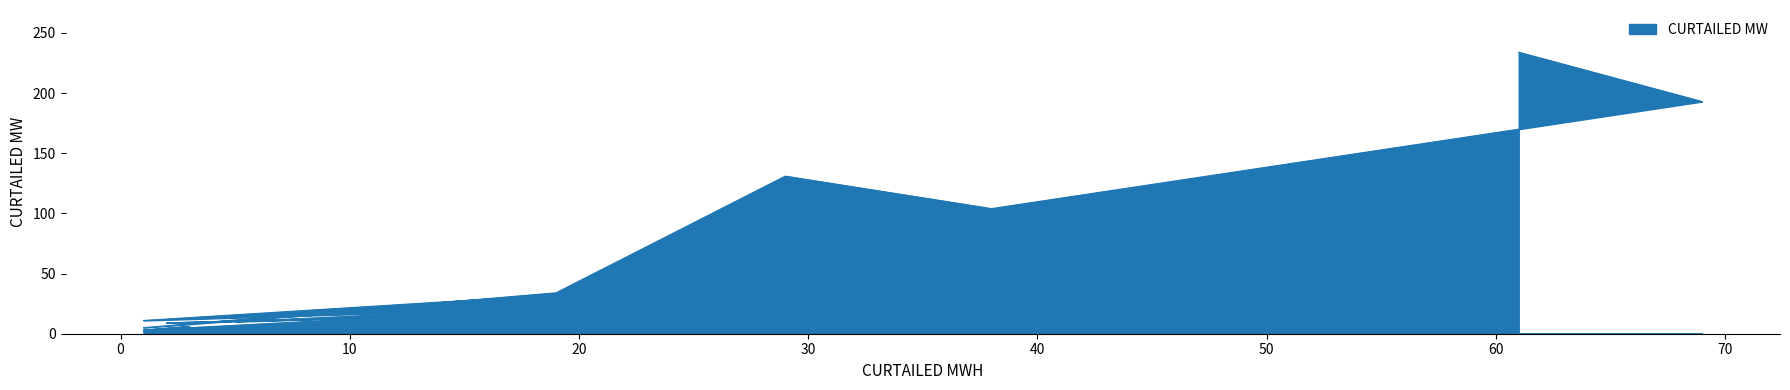

List the labels in order of value, largest first.

61, 69, 29, 38, 23, 19, 15, 17, 12, 1, 5, 2, 3, 1, 1, 1